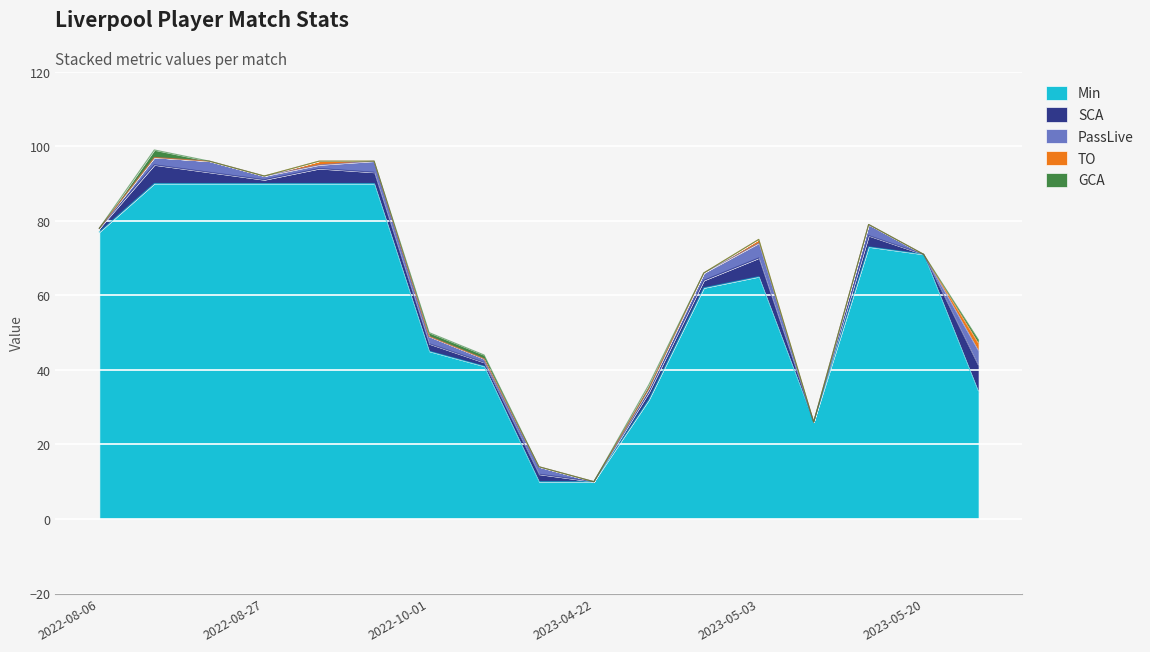

Where is GCA nearest to the value 1?

2022-10-01